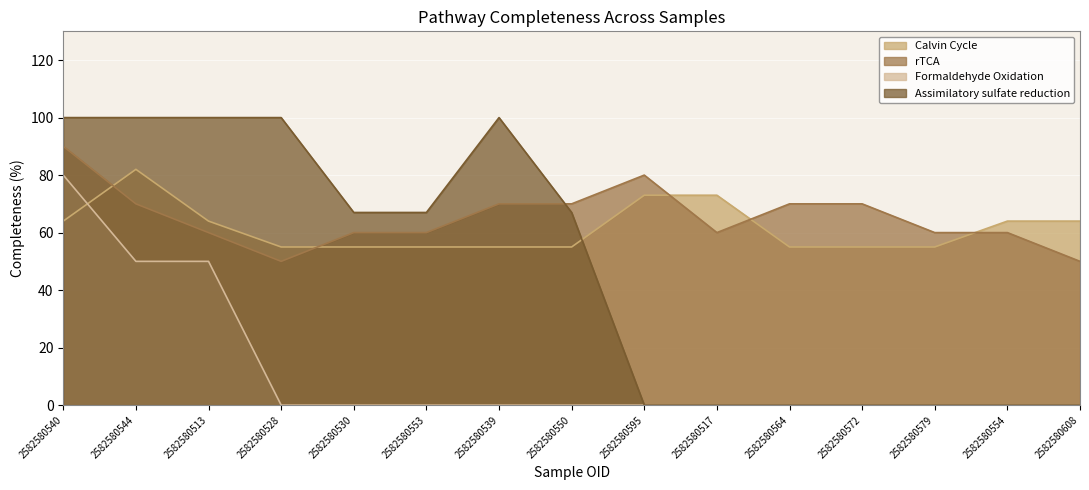

Reading right to left, what are all the values shown in this chart?

Calvin Cycle: 64	64	55	55	55	73	73	55	55	55	55	55	64	82	64
rTCA: 50	60	60	70	70	60	80	70	70	60	60	50	60	70	90
Formaldehyde Oxidation: 0	0	0	0	0	0	0	0	0	0	0	0	50	50	80
Assimilatory sulfate reduction: 0	0	0	0	0	0	0	67	100	67	67	100	100	100	100